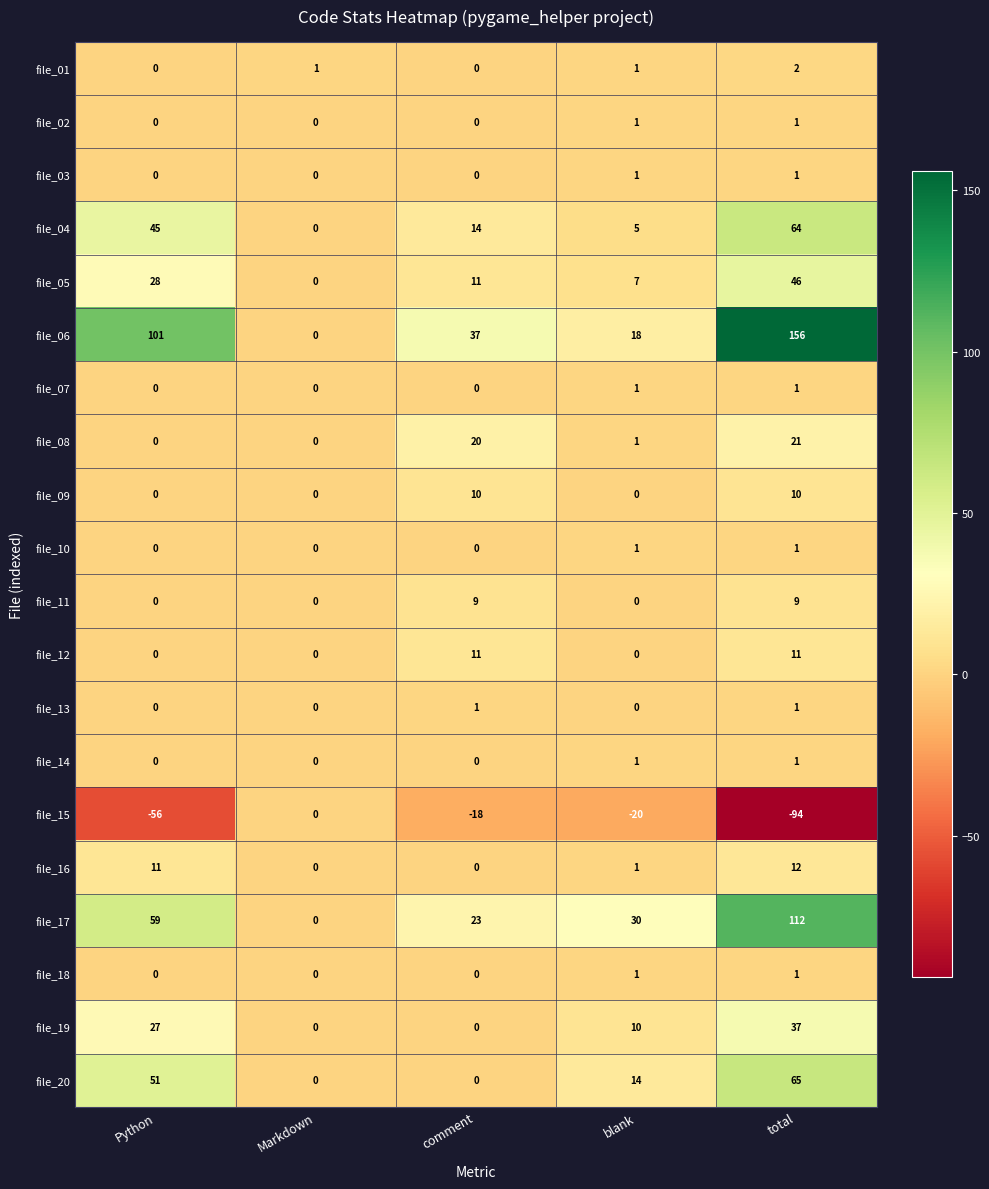

Which series changed the most between Markdown and total?

file_06